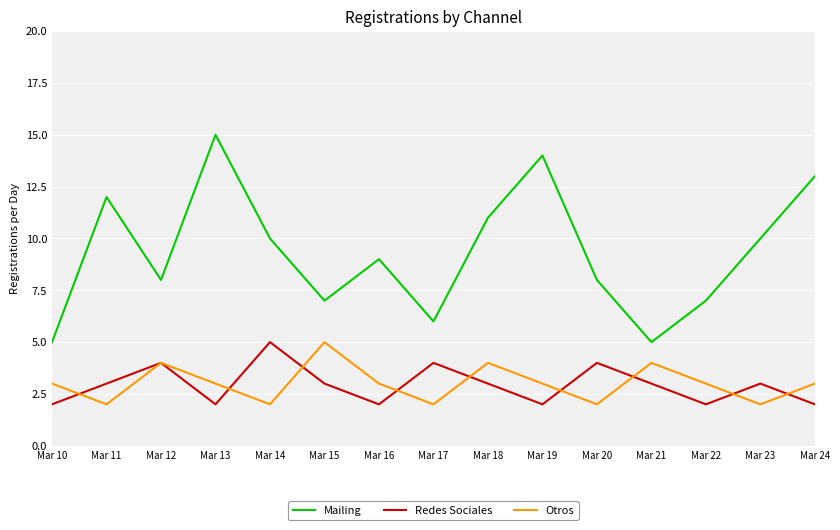

Which series has the widest spread of values?

Mailing